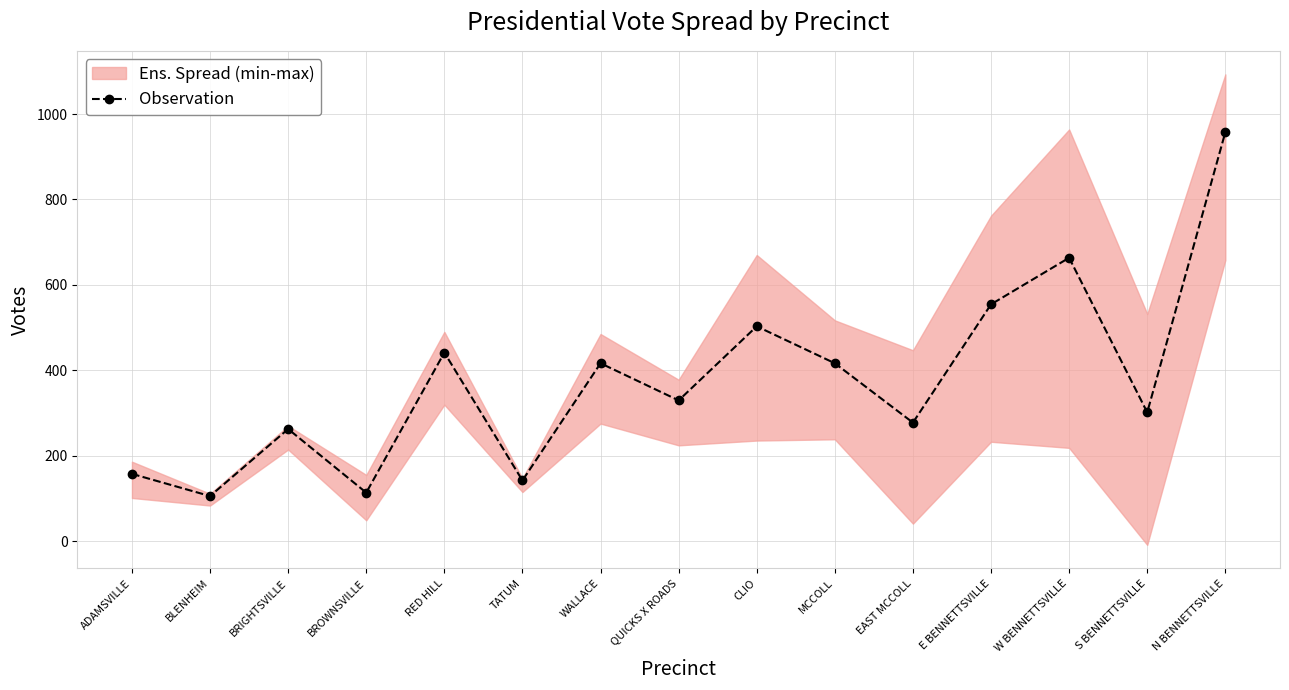

Where is the first local maximum?

BRIGHTSVILLE